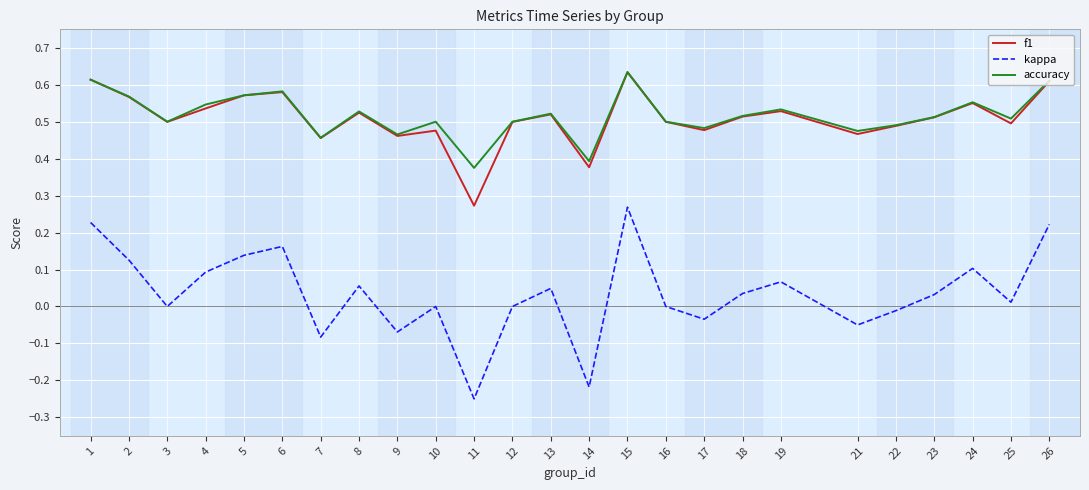

True or false: kappa and accuracy intersect in this chart.

False